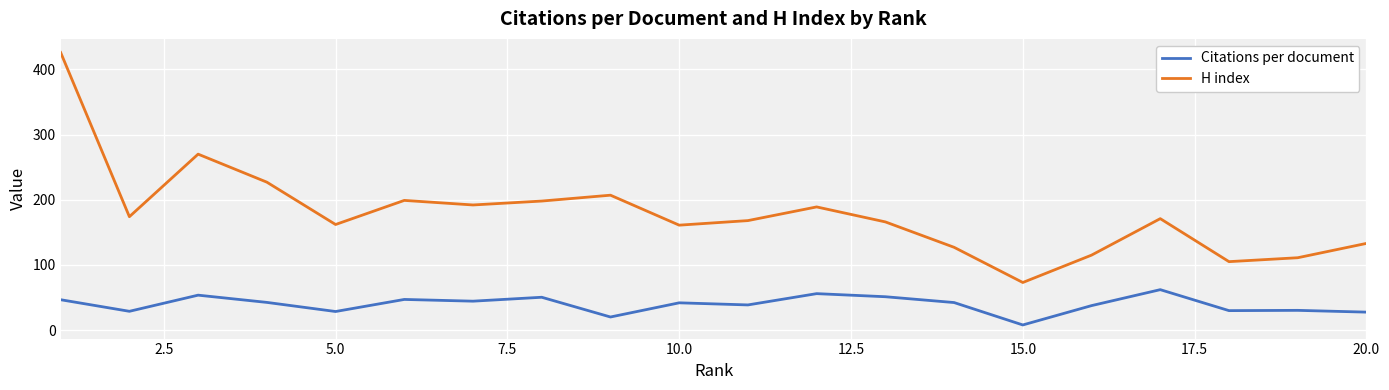

How many values in the H index series are below 171?

10